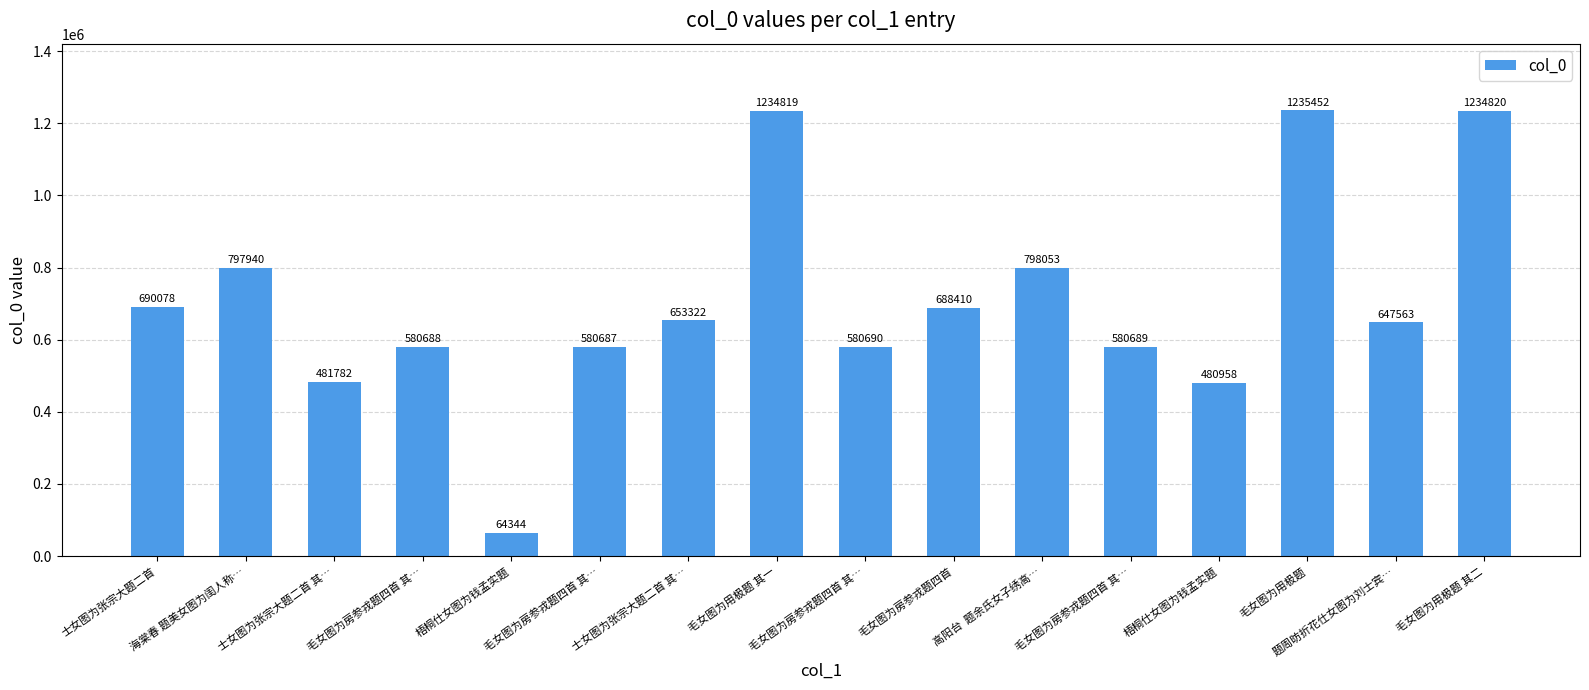

List the labels in order of value, largest first.

毛女图为用极题, 毛女图为用极题 其二, 毛女图为用极题 其一, 高阳台  题余氏女子绣高…, 海棠春 题美女图为闺人称…, 士女图为张宗大题二首, 毛女图为房参戎题四首, 士女图为张宗大题二首 其…, 题周昉折花仕女图为刘士宾…, 毛女图为房参戎题四首 其…, 毛女图为房参戎题四首 其…, 毛女图为房参戎题四首 其…, 毛女图为房参戎题四首 其…, 士女图为张宗大题二首 其…, 梧桐仕女图为钱孟实题, 梧桐仕女图为钱孟实题